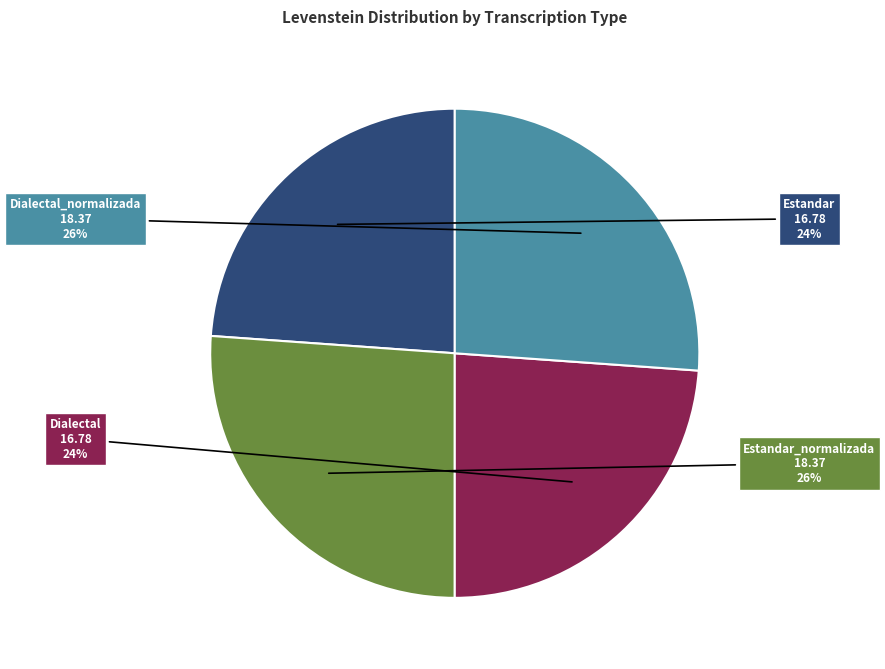

To the nearest percent, what is the difference between the largest and smallest slice percentages?

2%